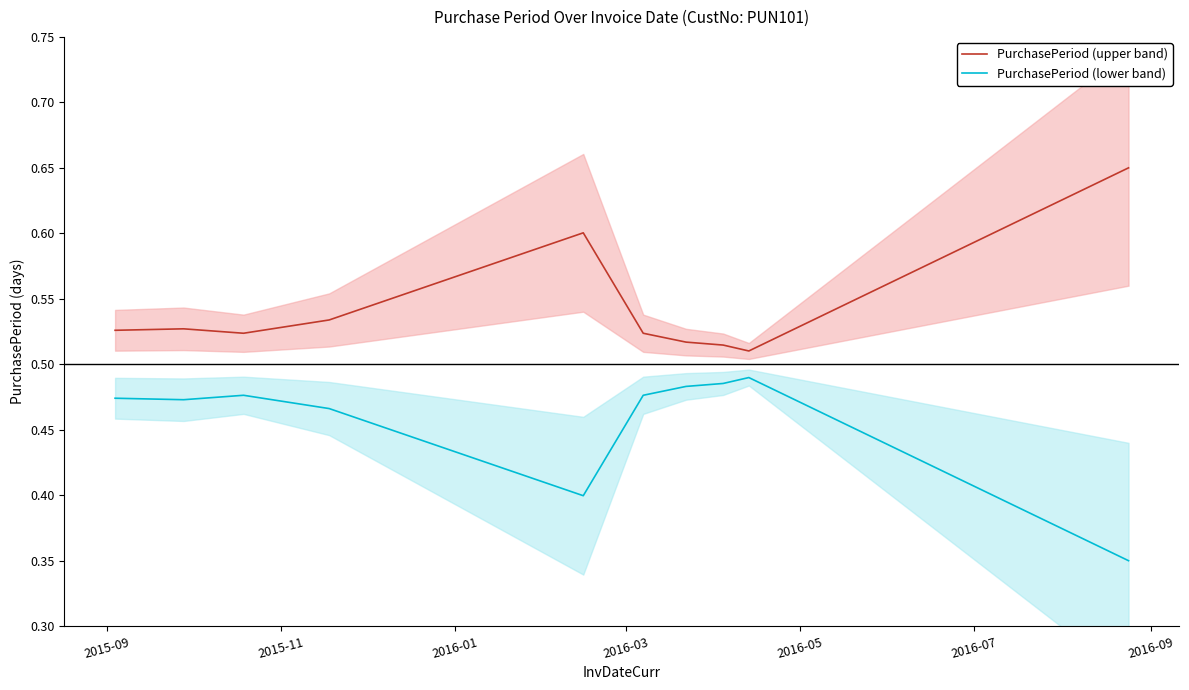

True or false: PurchasePeriod (upper band) and PurchasePeriod (lower band) cross at least once.

False